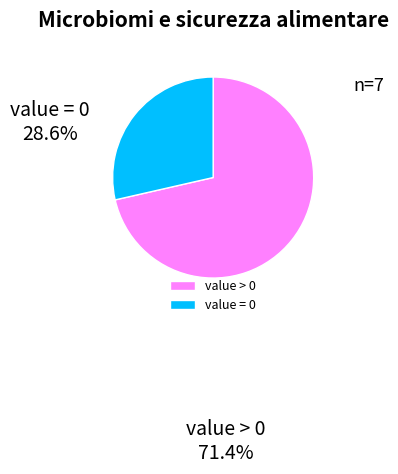

The value = 0 slice represents 41% of the pie. True or false?

False